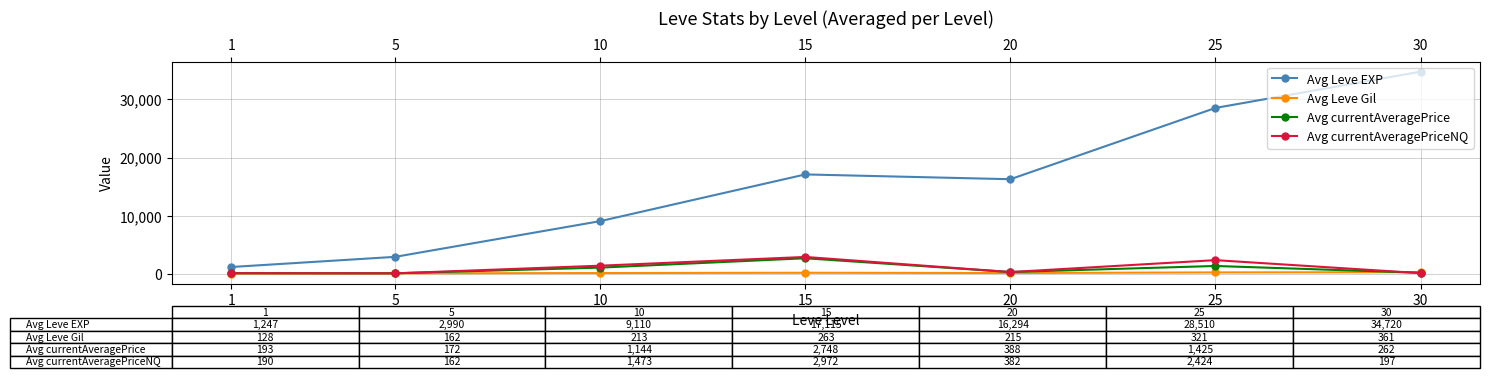

What is the average value of the Avg currentAveragePrice series?

905